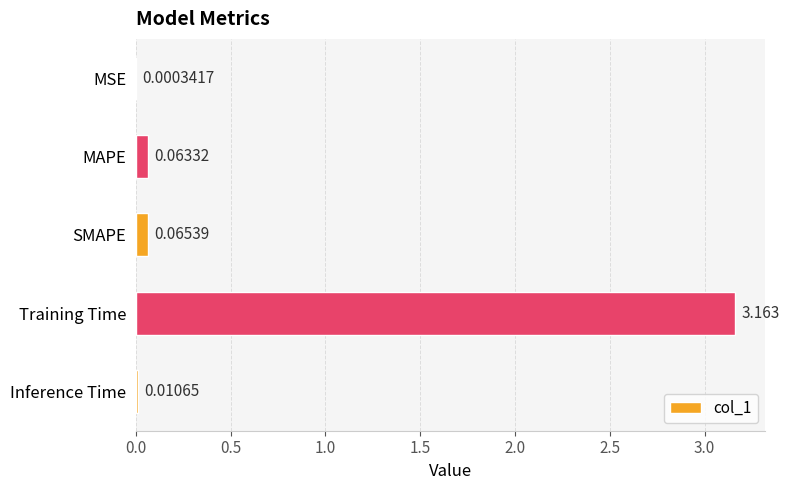

At which label is the value closest to 1?

SMAPE